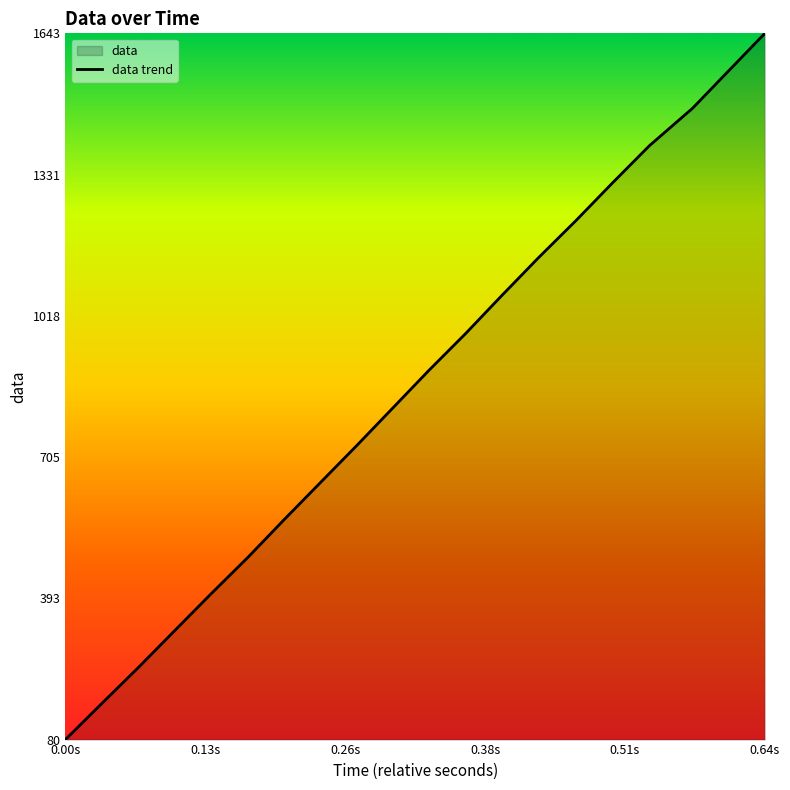

What is the smallest value displayed?

80.1